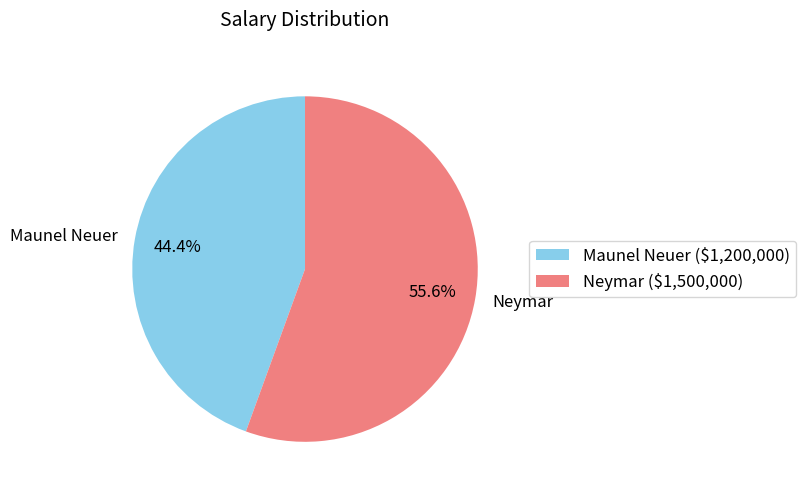

What is the ratio of the value at Maunel Neuer to the value at Neymar?

0.8